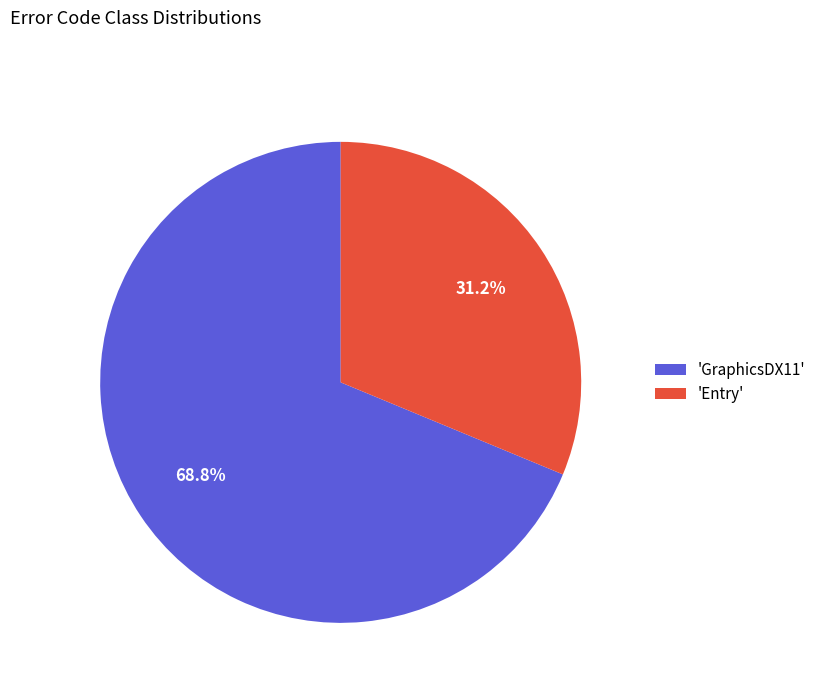

What is the largest slice in the pie chart?

'GraphicsDX11'